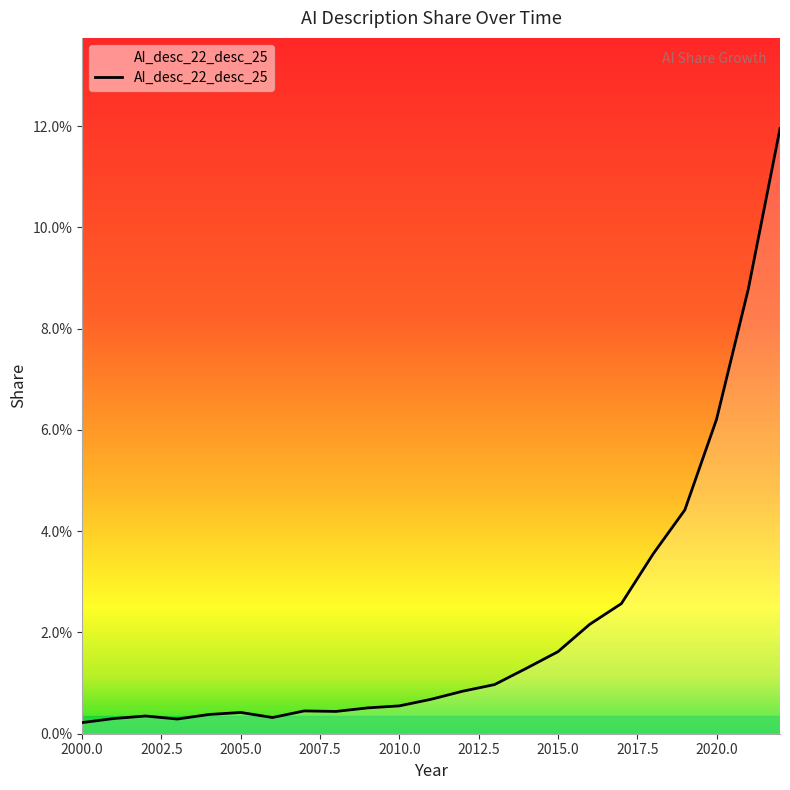

What is the sum of all values?

0.5